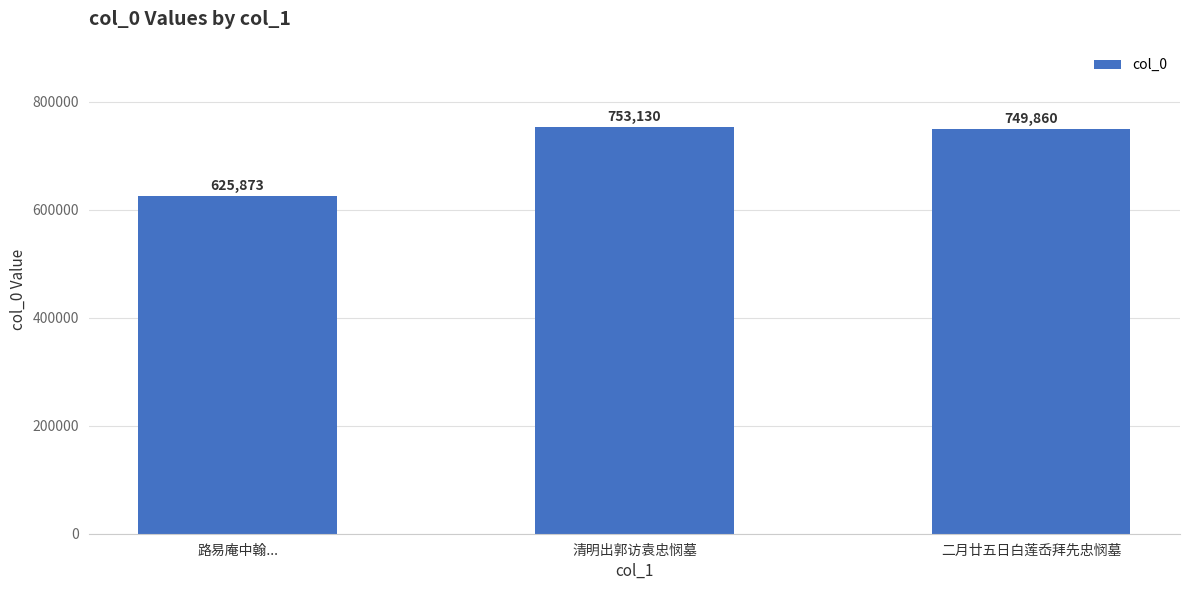

How many values are below 749860?

1